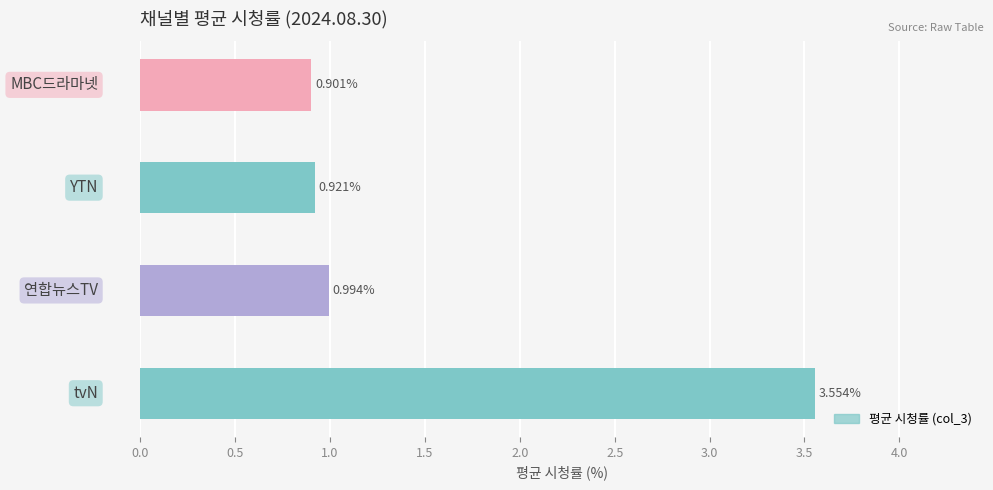

What is the sum of all values?

6.4